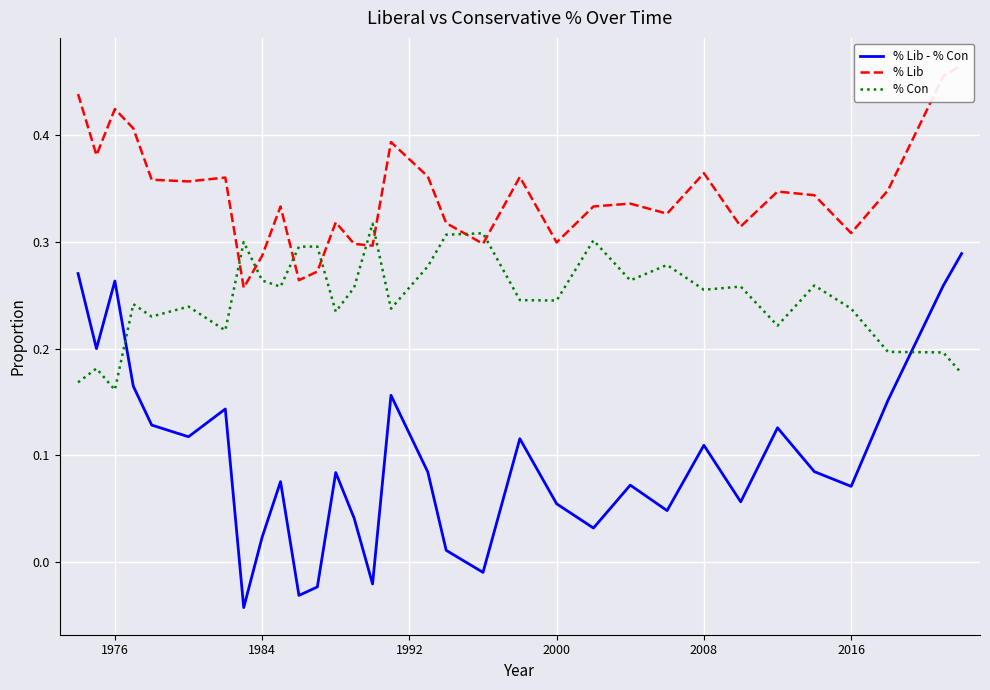

How many data points does each series have?

32